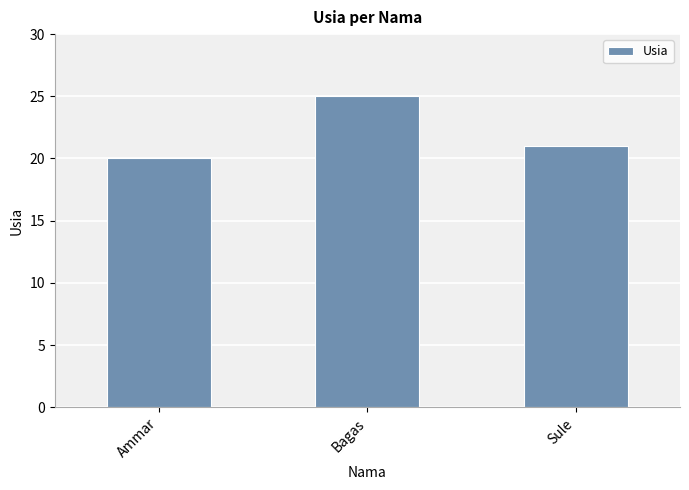

Reading left to right, transcribe all the data shown in this chart.

20	25	21